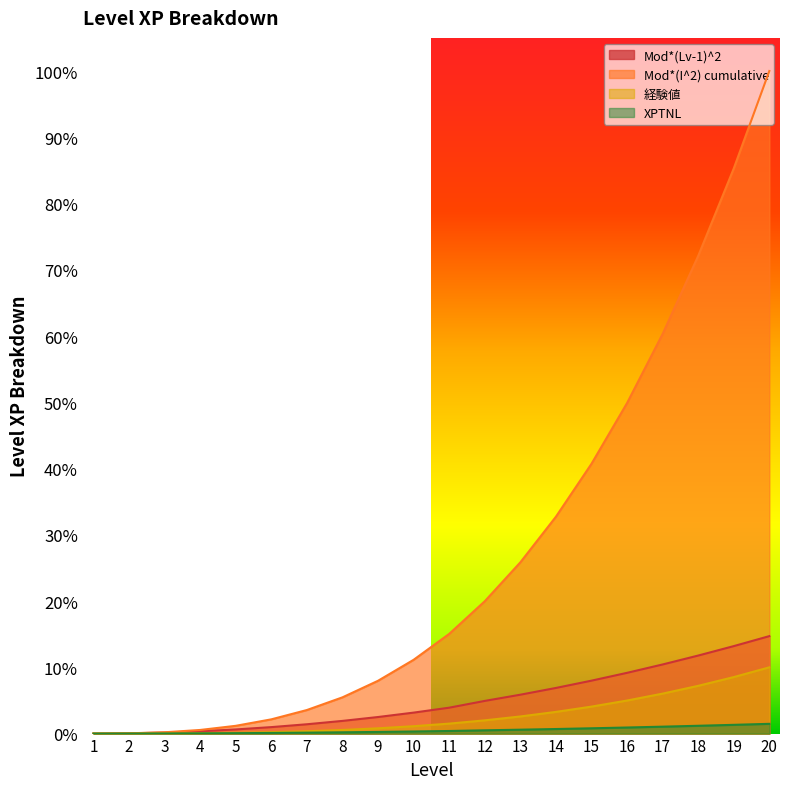

What is the average value of the Mod*(Lv-1)^2 series?

0.1